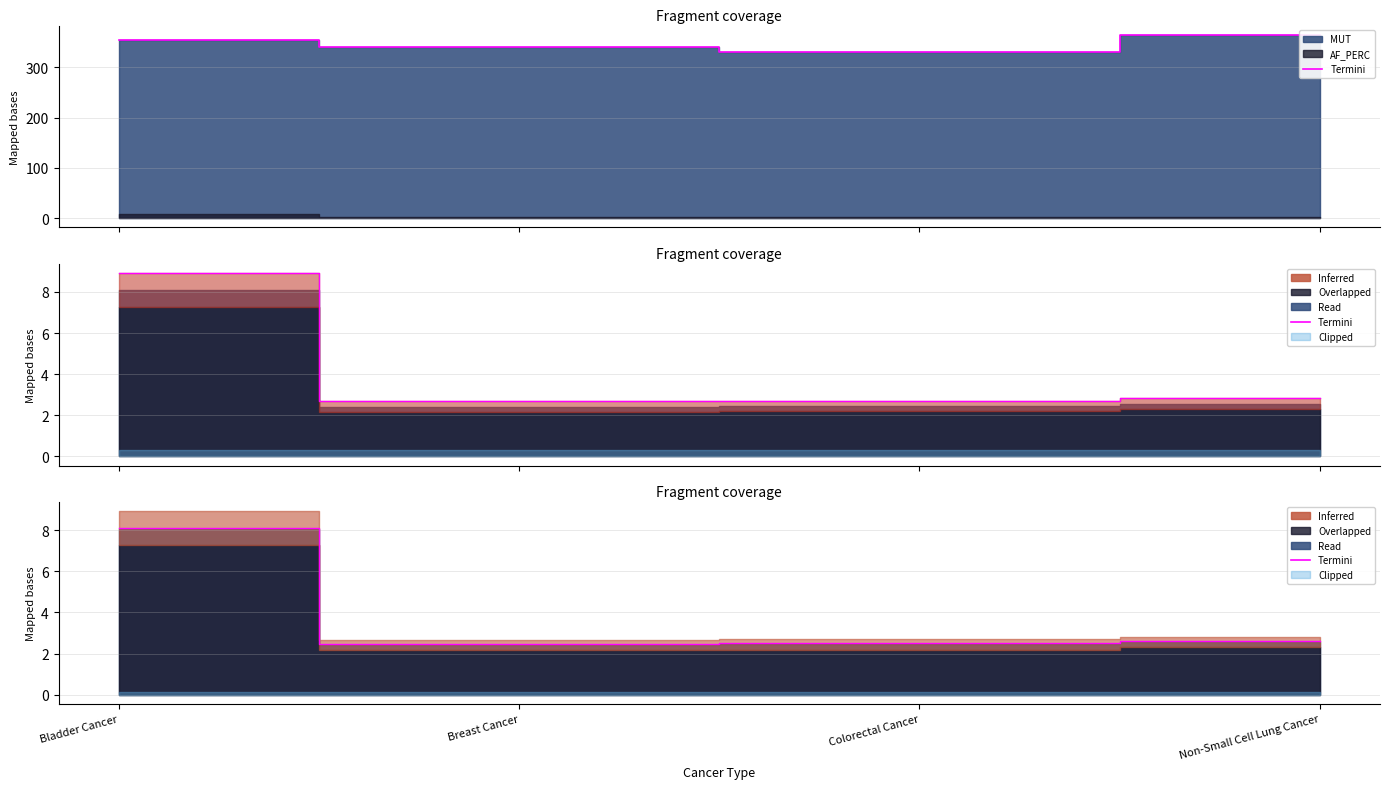

True or false: the data shows 8.1 at Bladder Cancer.

True